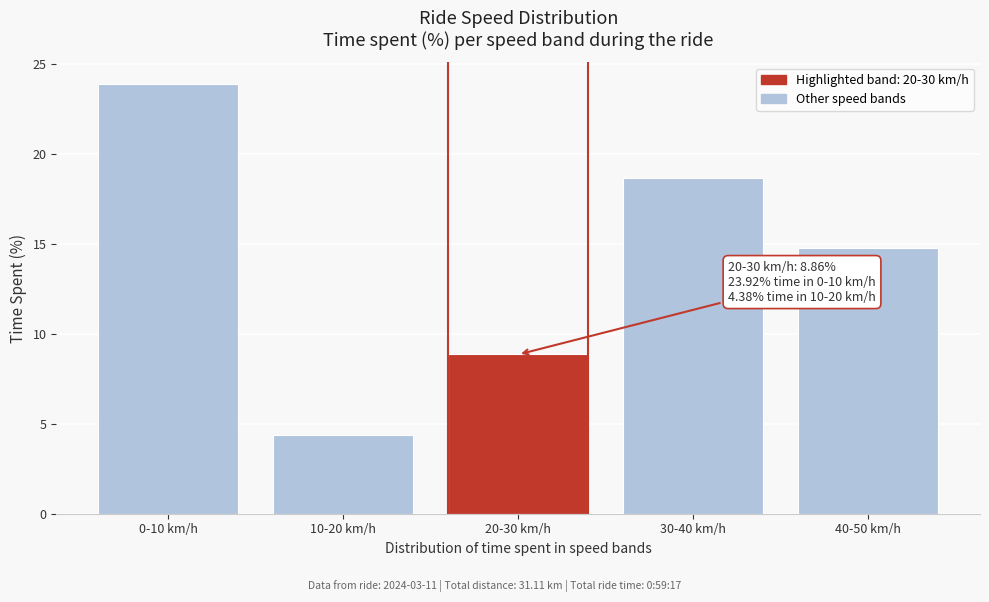

Reading left to right, what are all the values shown in this chart?

0-10 km/h=23.9	10-20 km/h=4.4	20-30 km/h=8.9	30-40 km/h=18.7	40-50 km/h=14.8